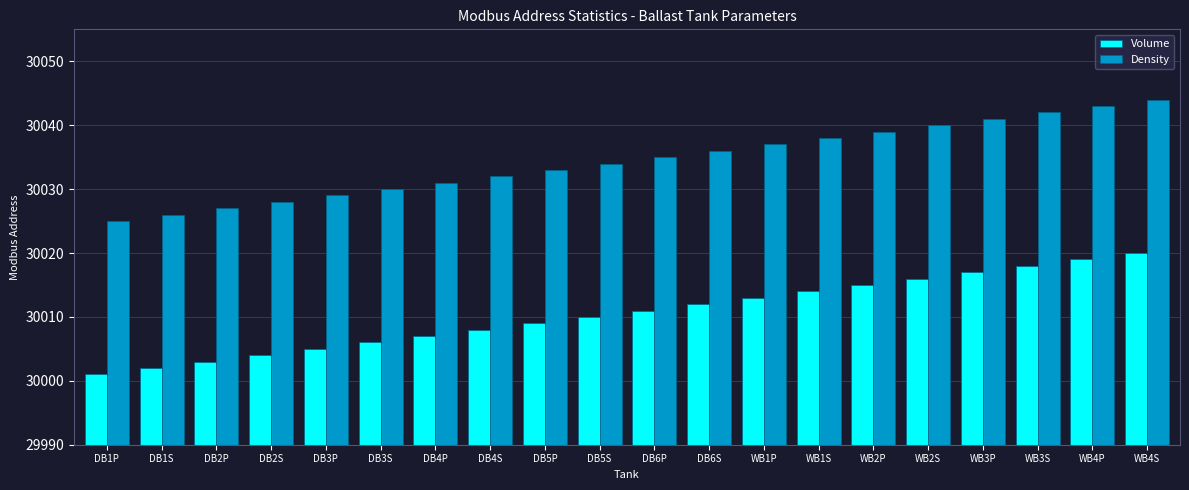

What is the sum of all Volume values?

600210